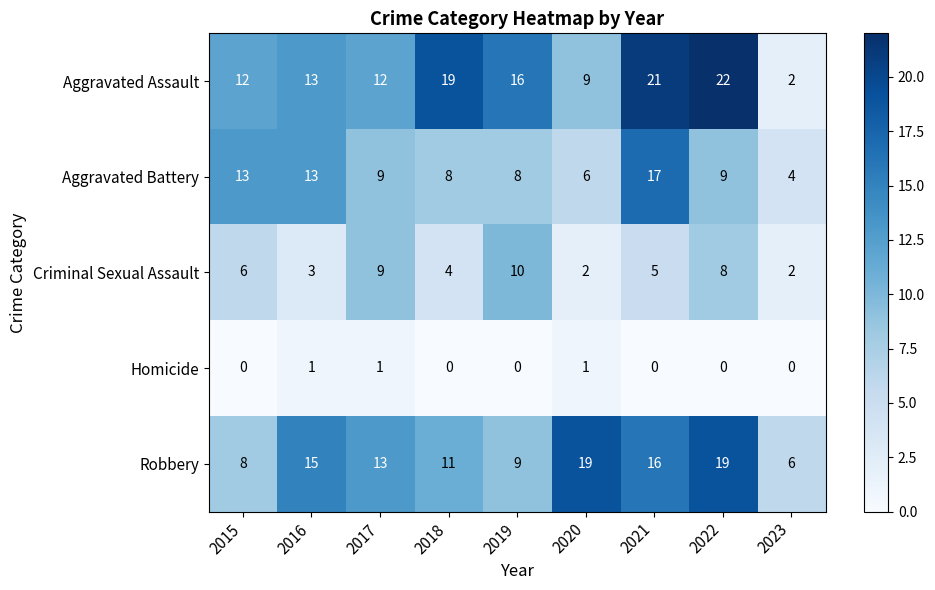

How many categories are shown in the chart?

9